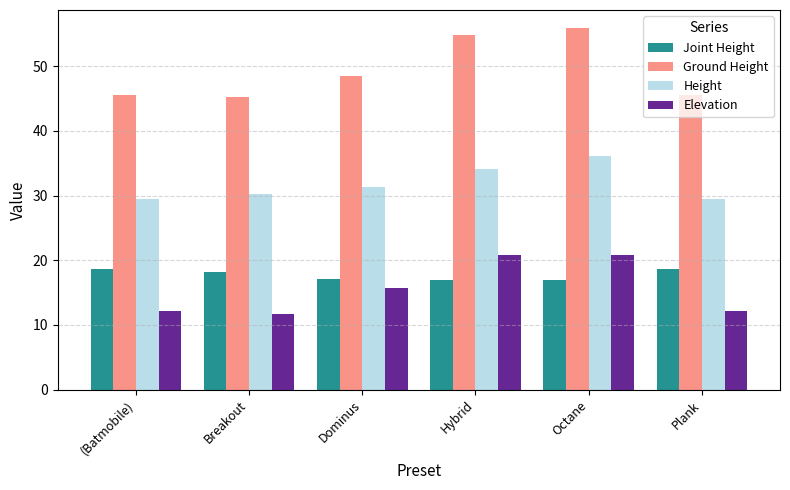

What is the maximum value shown in the chart?

55.9